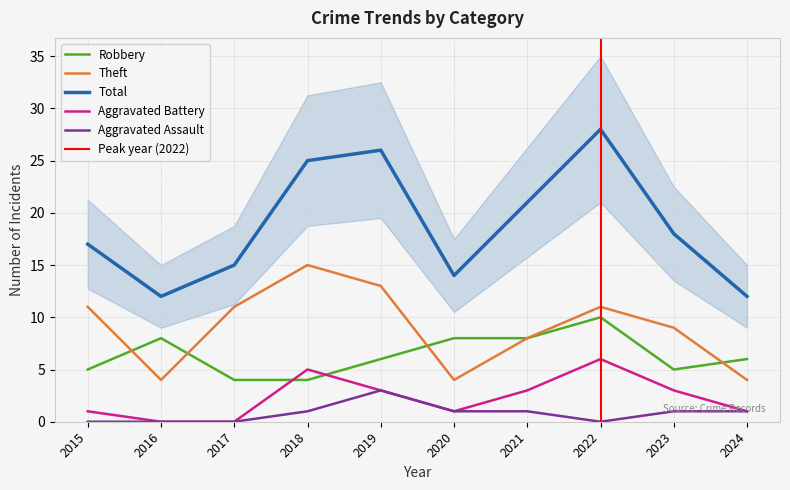

True or false: Theft and Total cross at least once.

False